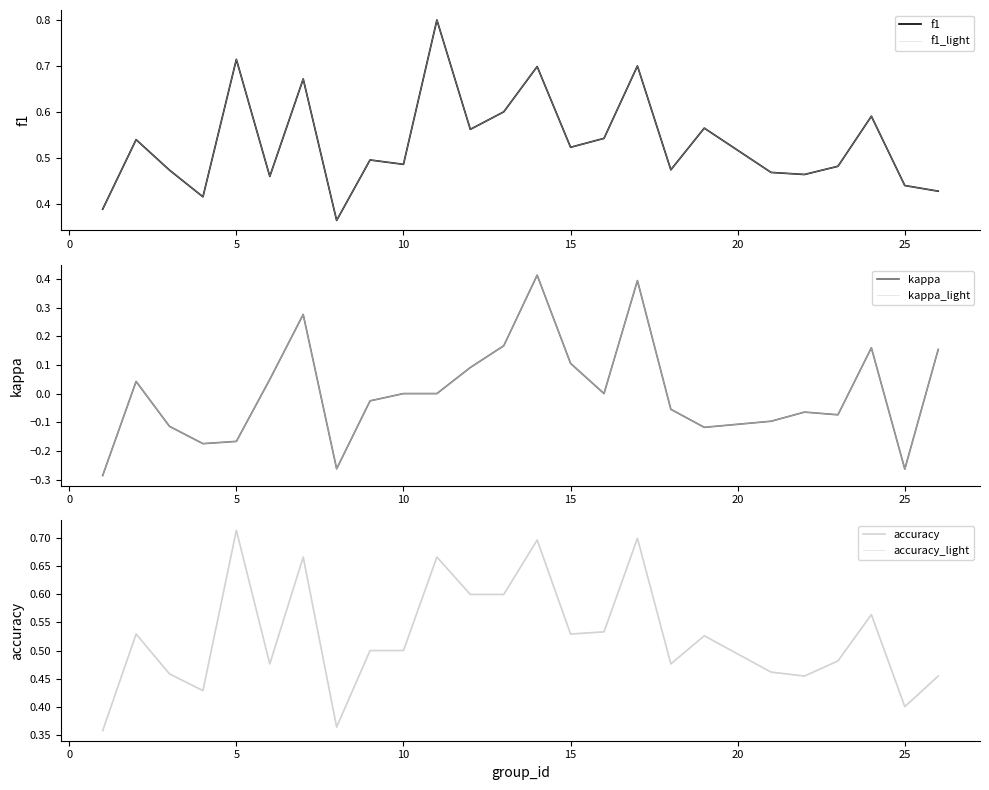

Read the kappa_light value at 20.

-0.1